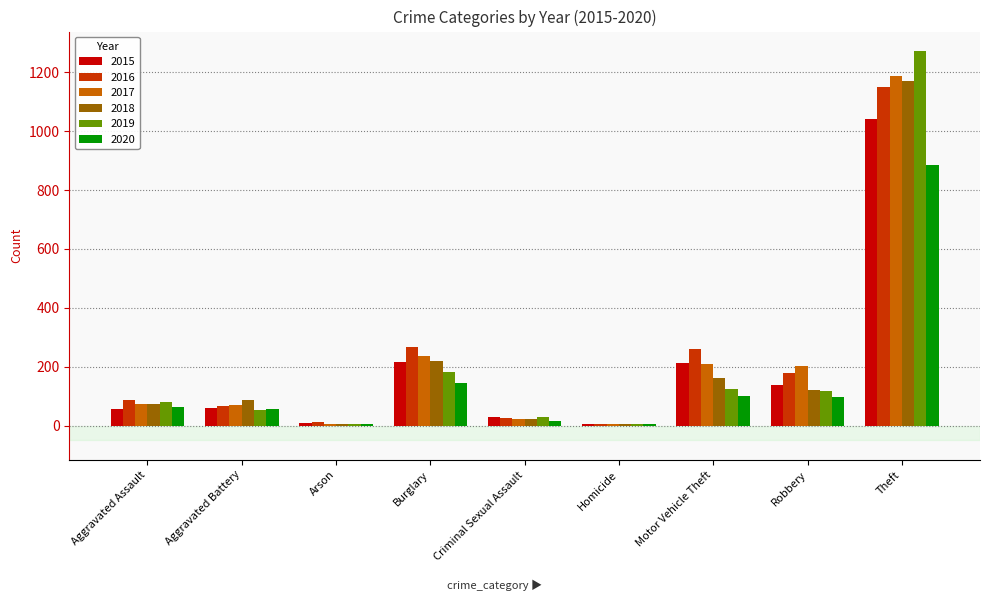

The 2017 series shows 1188 at Theft. True or false?

True